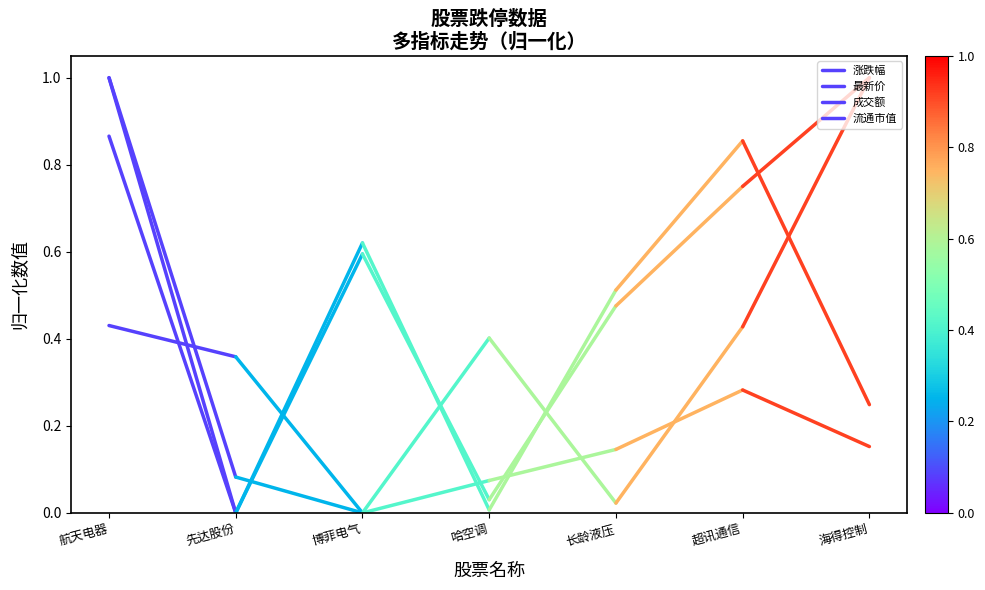

What is the spread (max minus min) of values at 航天电器?

0.6